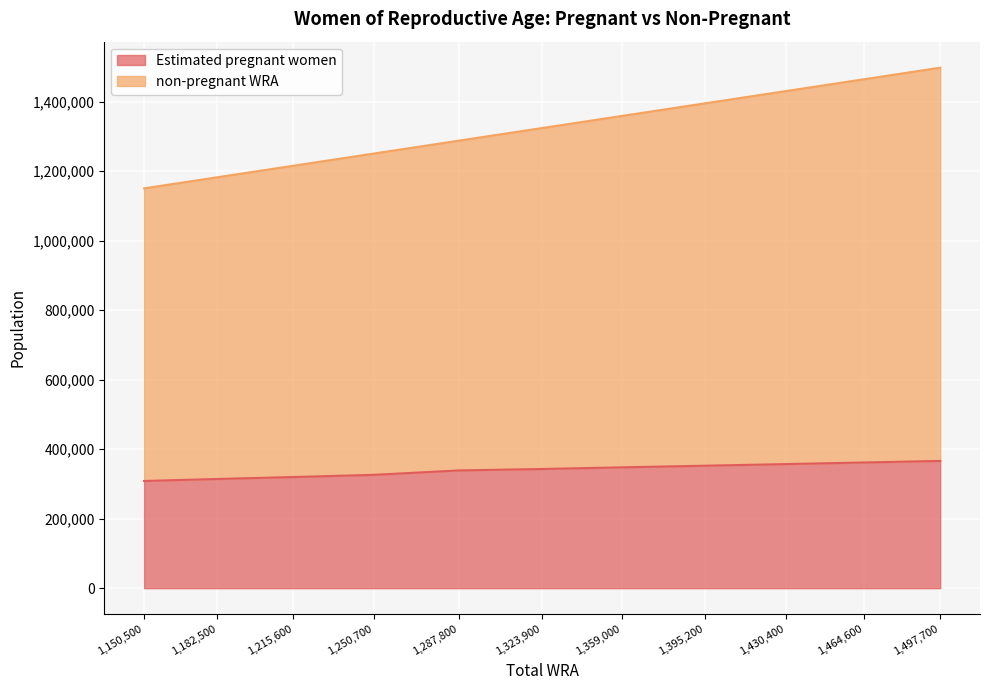

What is the difference between the maximum and minimum values in the Estimated pregnant women series?

57771.2